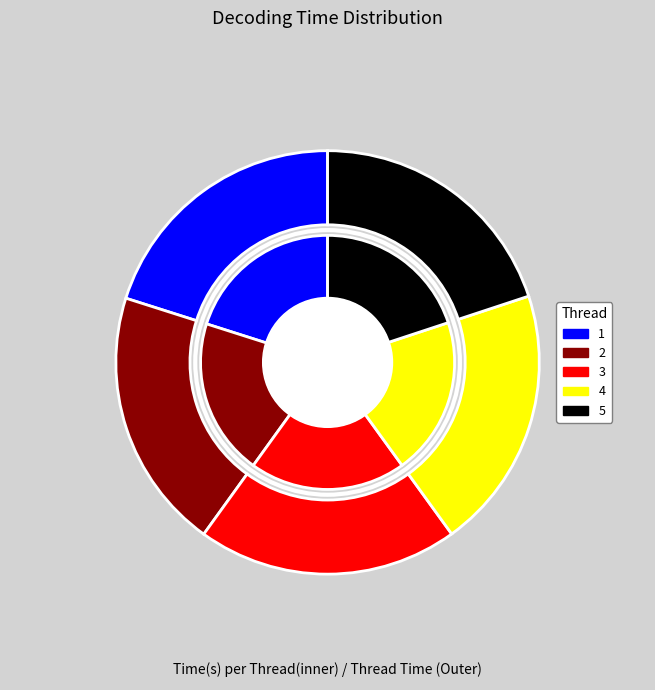

Does 3 represent more than half of the total?

No